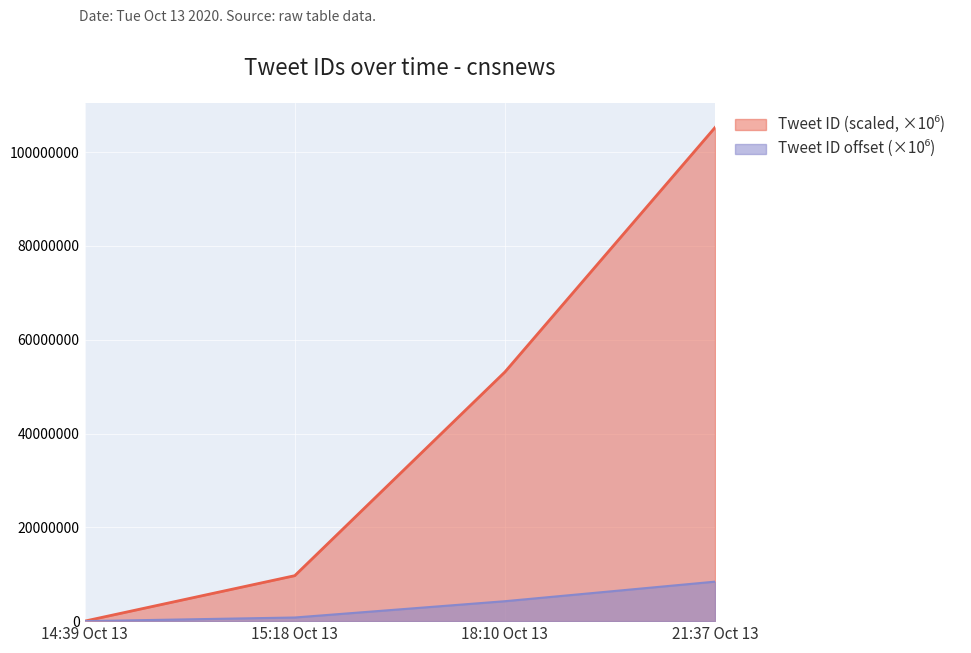

Read the value at 21:37 Oct 13.

105246126.9